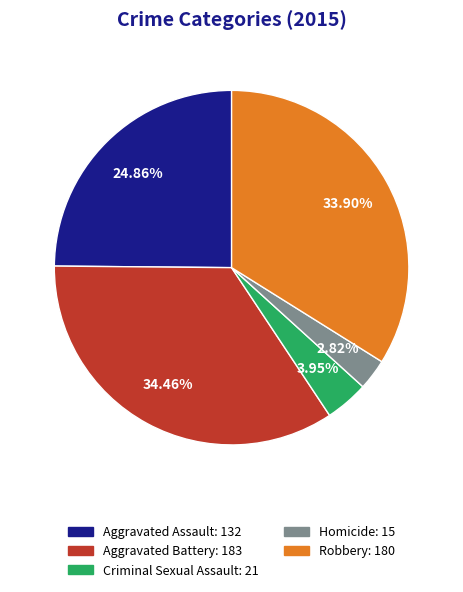

Approximately how many times larger is the value at Robbery compared to Homicide?

12.0